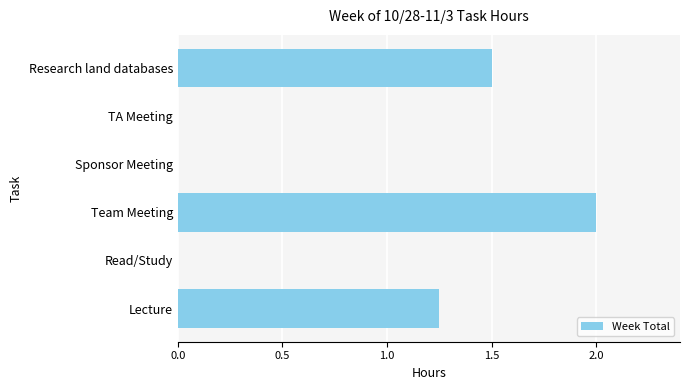

Between Read/Study and Team Meeting, which is larger?

Team Meeting